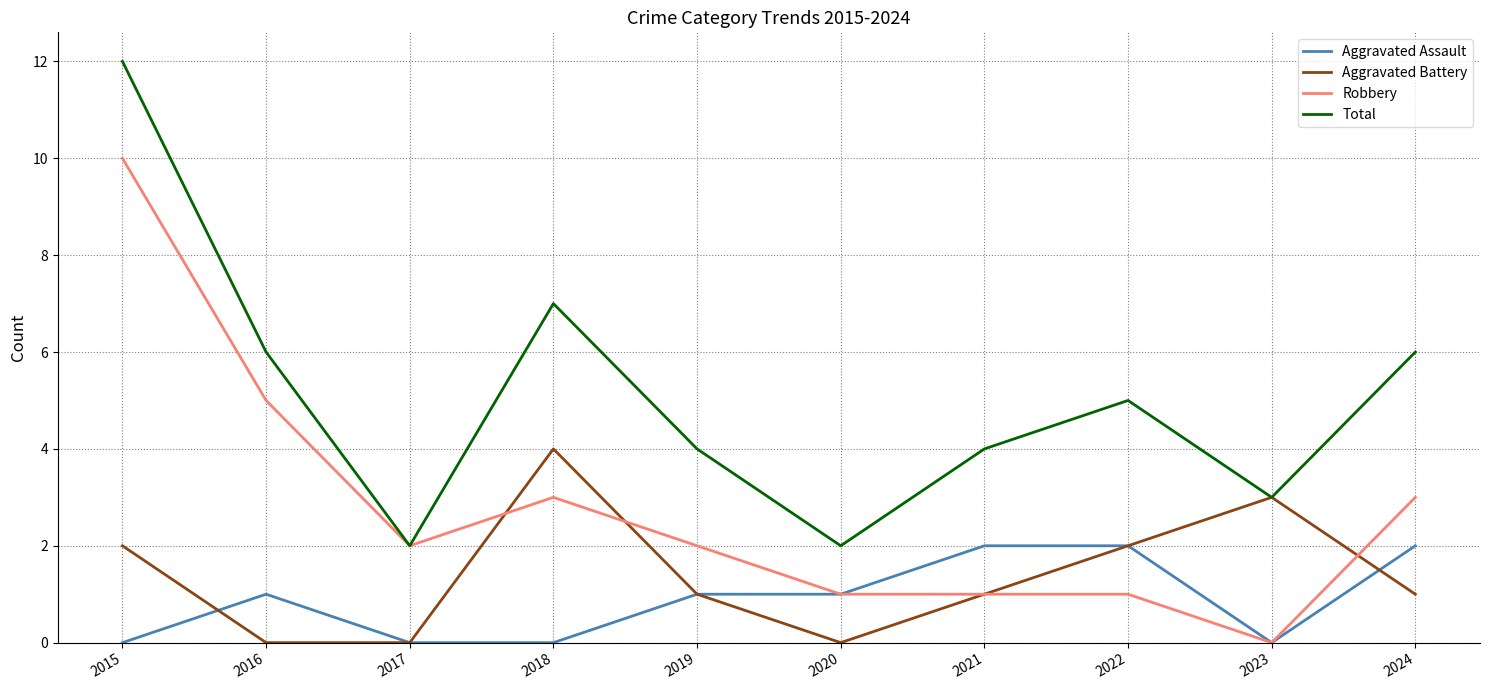

Reading left to right, what are all the values shown in this chart?

Aggravated Assault: 0	1	0	0	1	1	2	2	0	2
Aggravated Battery: 2	0	0	4	1	0	1	2	3	1
Robbery: 10	5	2	3	2	1	1	1	0	3
Total: 12	6	2	7	4	2	4	5	3	6